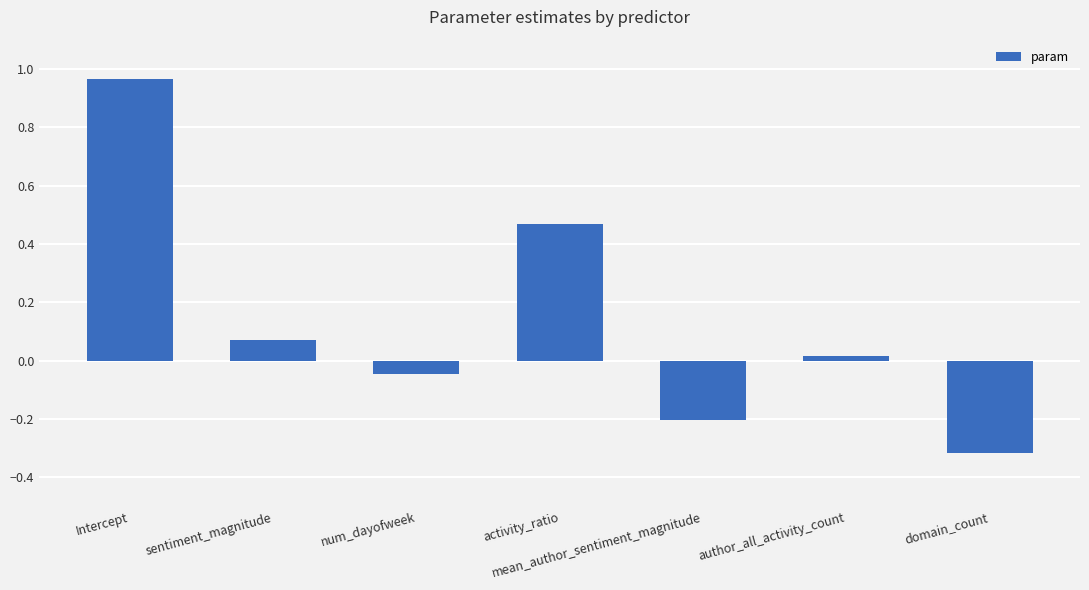

Count the number of data series in this chart.

1